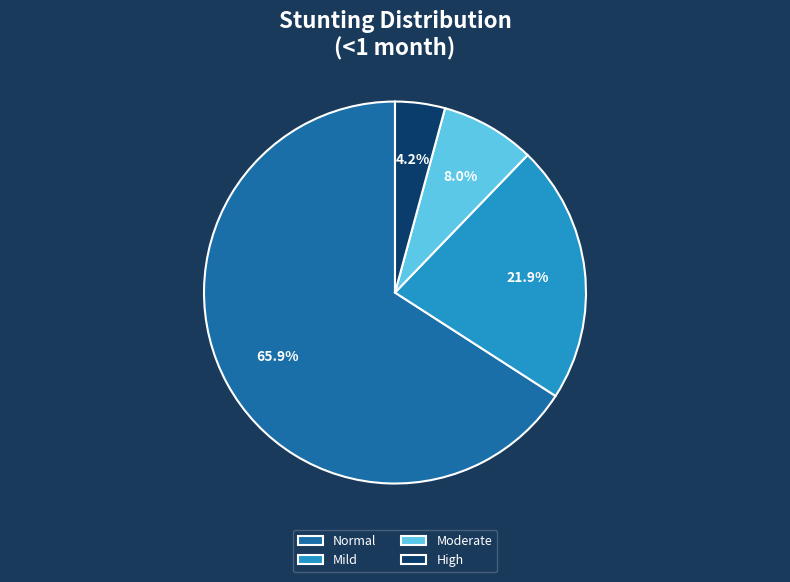

Rank the categories by value from highest to lowest.

Normal, Mild, Moderate, High